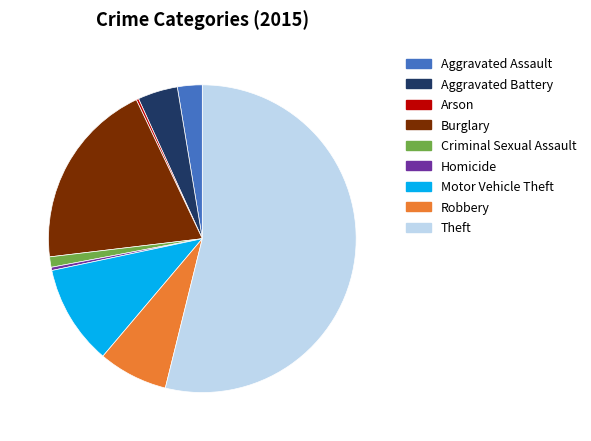

Between Motor Vehicle Theft and Homicide, which is larger?

Motor Vehicle Theft